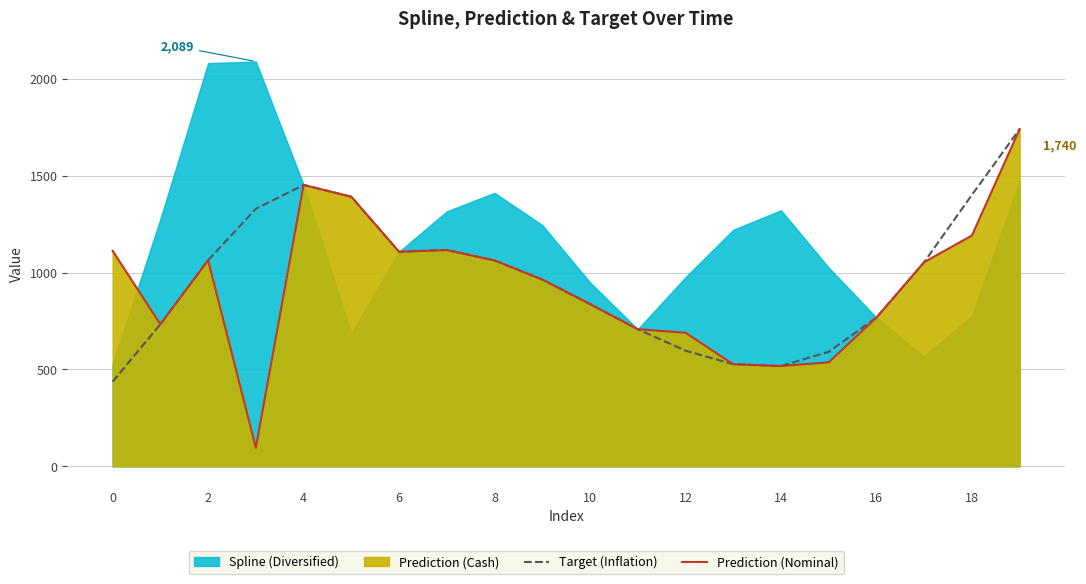

What is the lowest value of the Prediction (Nominal) series?

95.8